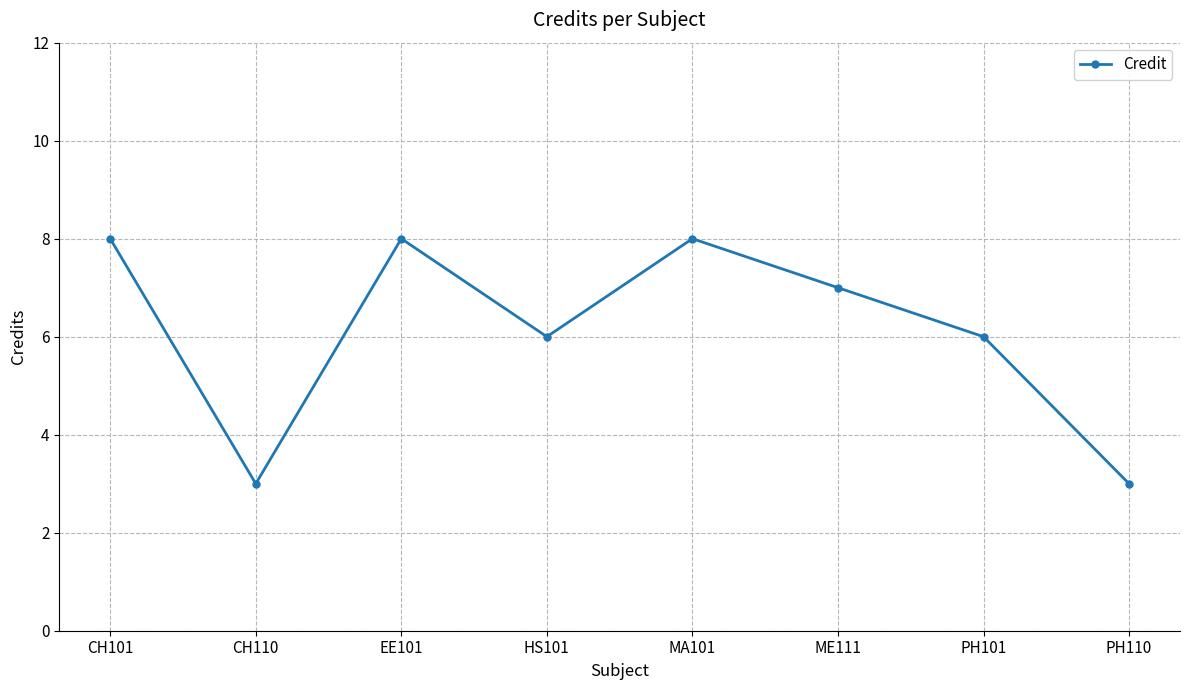

Is it true that the value at PH110 is 1?

False